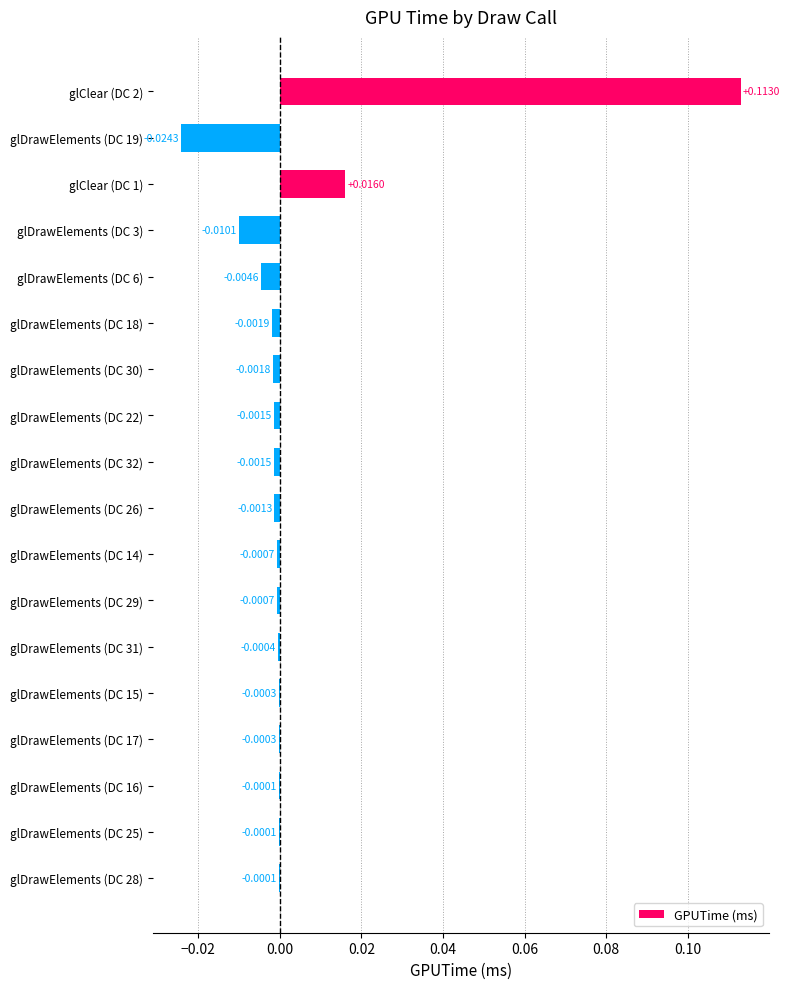

Are the bars horizontal?

Yes